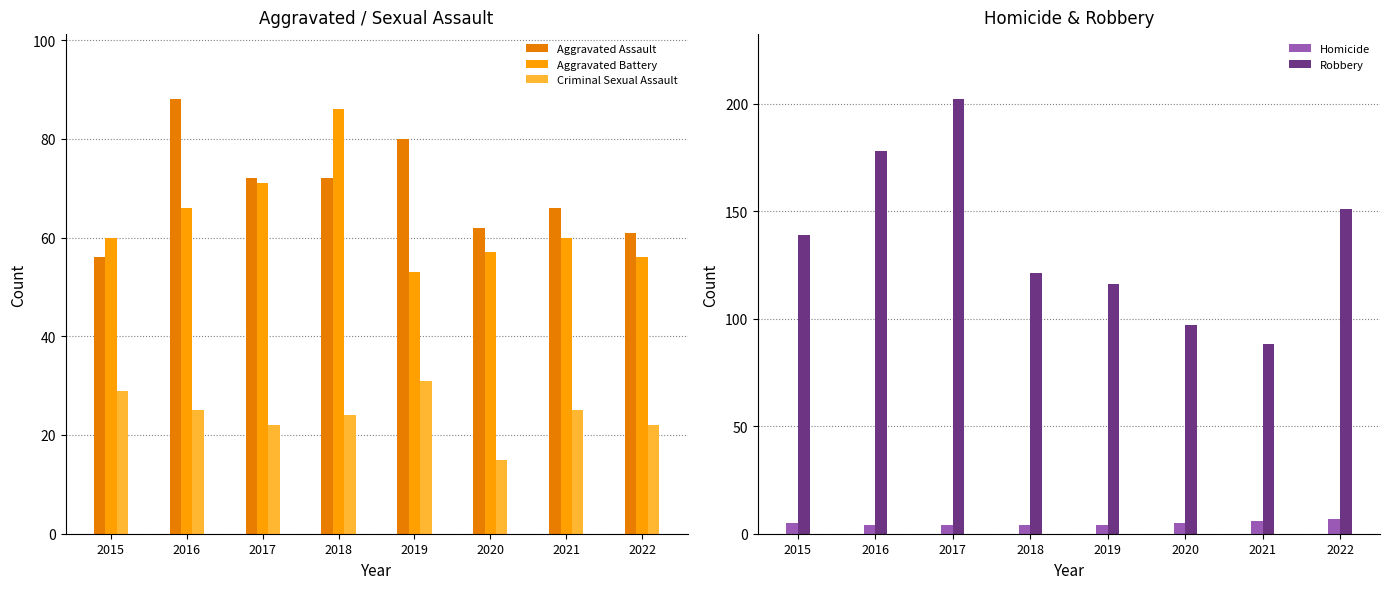

Reading right to left, transcribe all the data shown in this chart.

Aggravated Assault: 61	66	62	80	72	72	88	56
Aggravated Battery: 56	60	57	53	86	71	66	60
Criminal Sexual Assault: 22	25	15	31	24	22	25	29
Homicide: 7	6	5	4	4	4	4	5
Robbery: 151	88	97	116	121	202	178	139